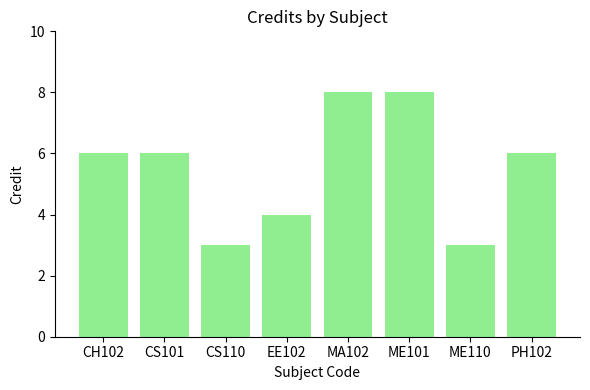

What is the sum of all values?

44